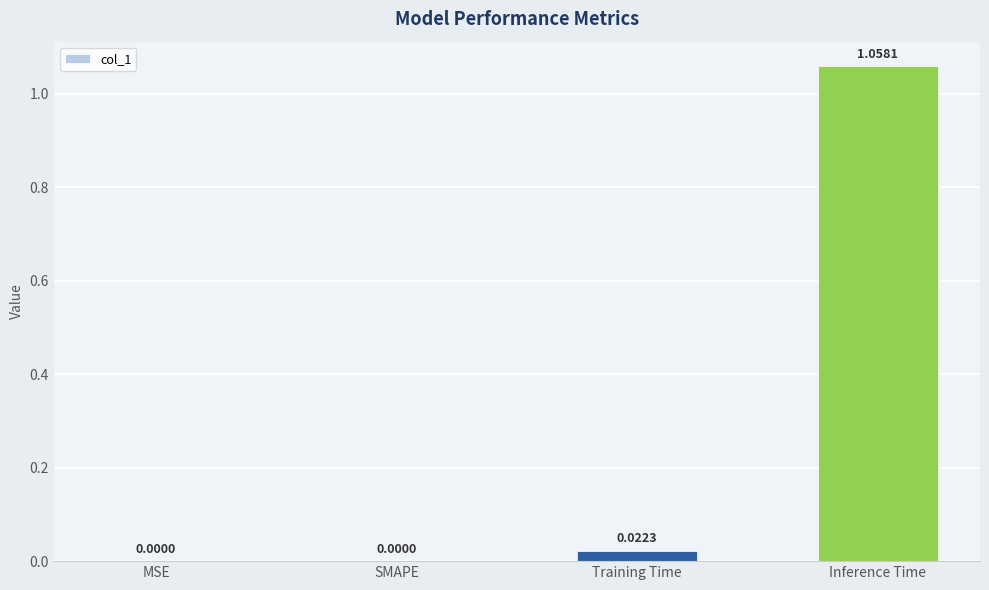

Which has a higher value, Training Time or Inference Time?

Inference Time